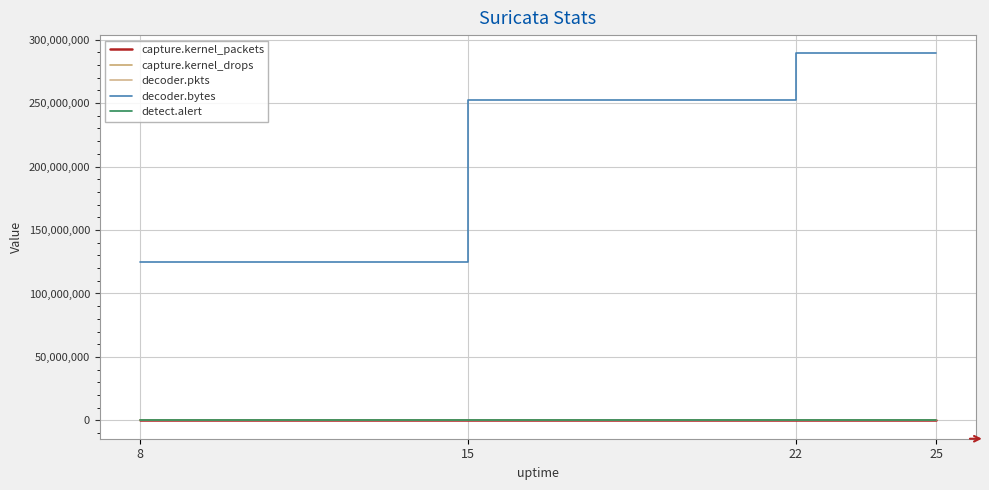

How many values in the capture.kernel_packets series are below 344333?

2